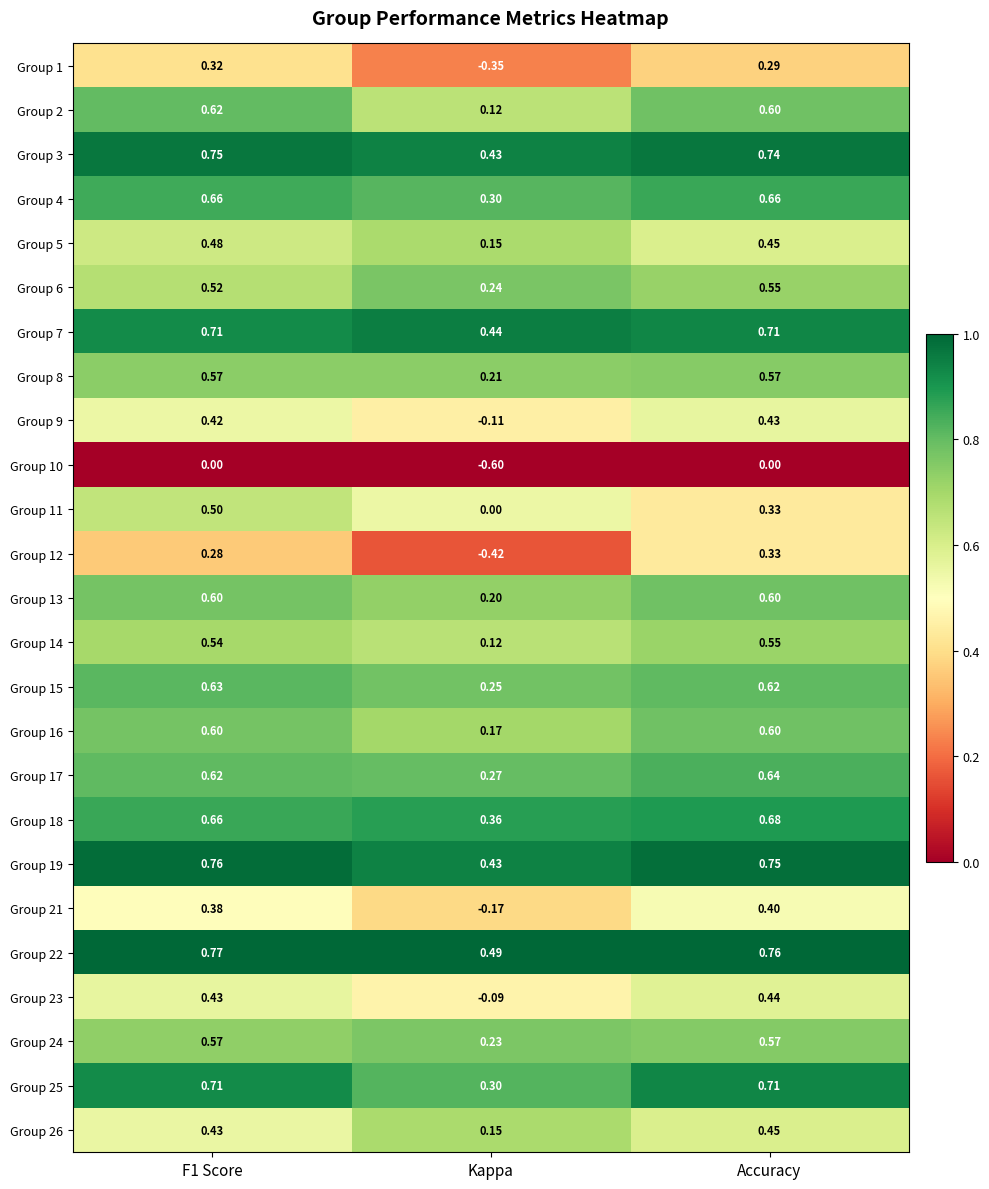

At which category is the sum across all series the highest?

F1 Score